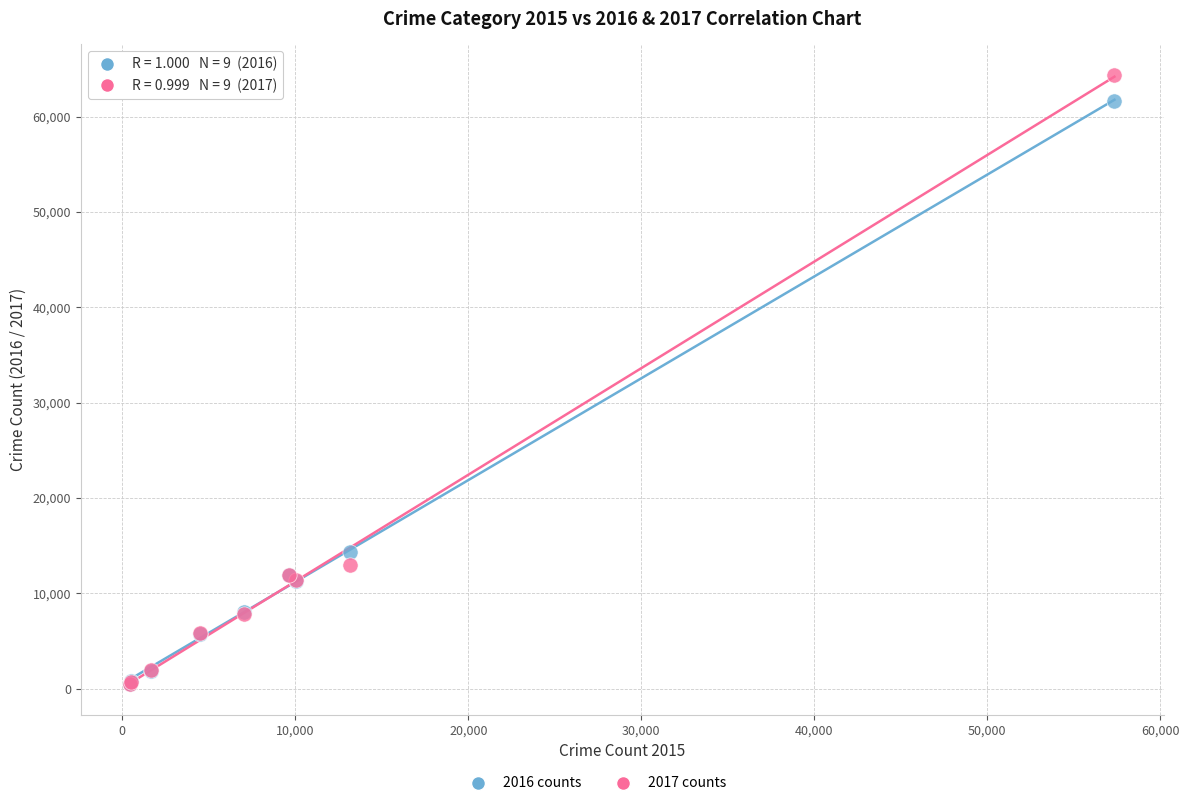

Across all series, what Y value is closest to 32413?

14289